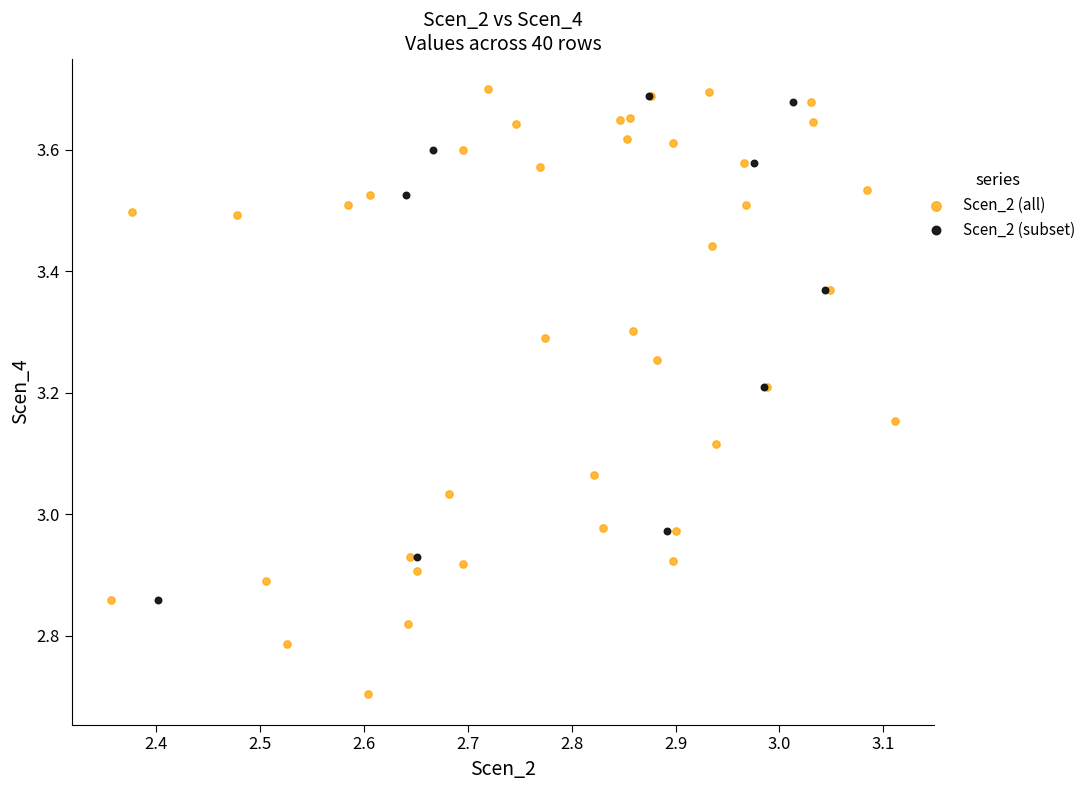

Which series contains the lowest Y value?

Scen_2 (all)